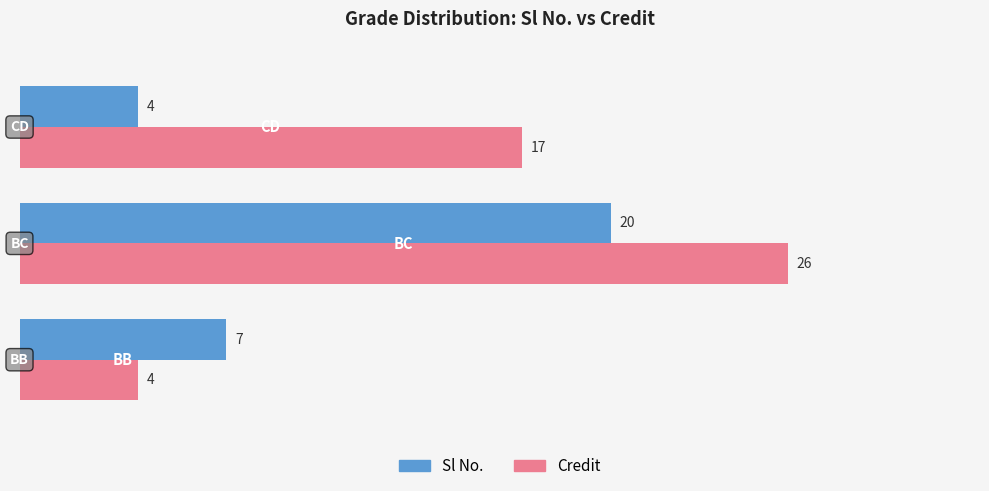

List the series in order of their overall mean, lowest first.

Sl No., Credit